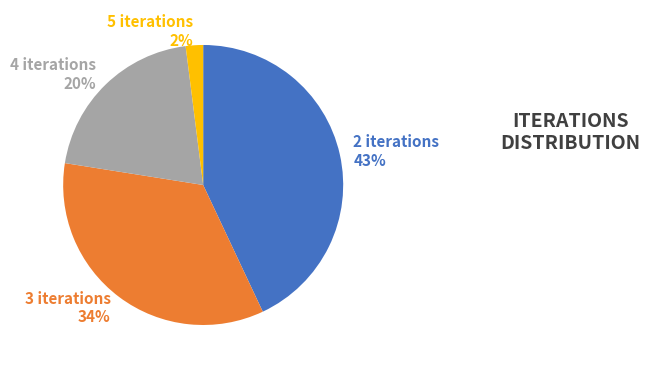

To the nearest percent, what portion does 3 iterations represent?

34%